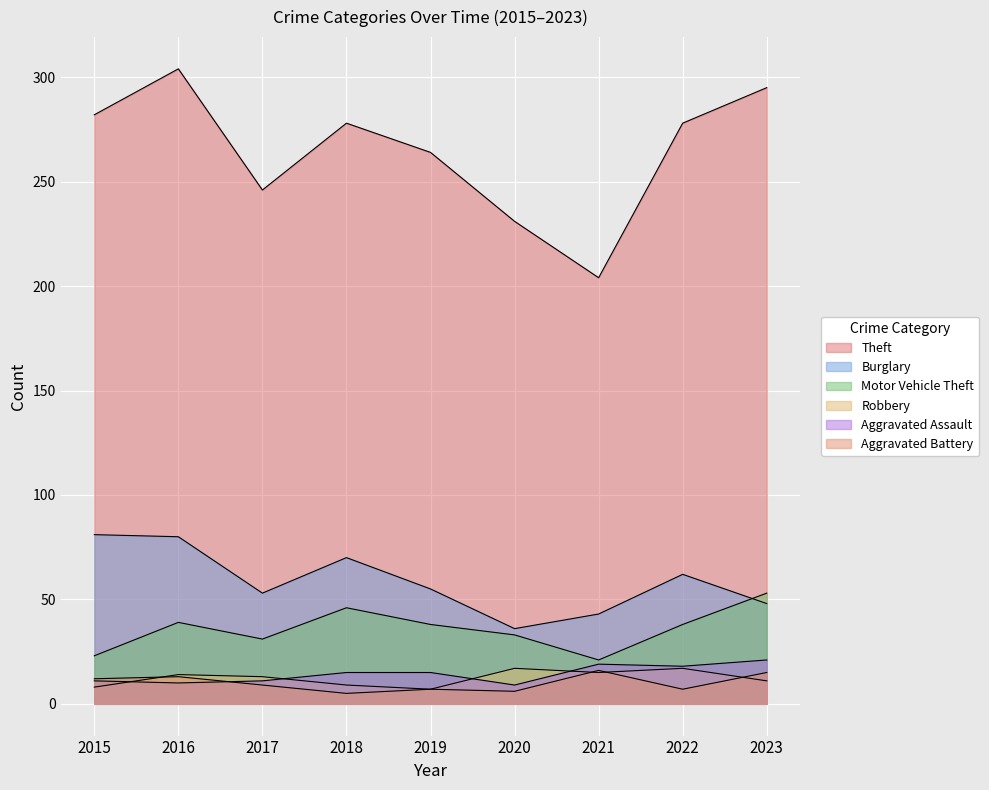

Reading right to left, what are all the values shown in this chart?

Theft: 295	278	204	231	264	278	246	304	282
Burglary: 48	62	43	36	55	70	53	80	81
Motor Vehicle Theft: 53	38	21	33	38	46	31	39	23
Robbery: 11	17	15	17	7	9	13	14	8
Aggravated Assault: 21	18	19	9	15	15	11	10	11
Aggravated Battery: 15	7	16	6	7	5	9	13	12